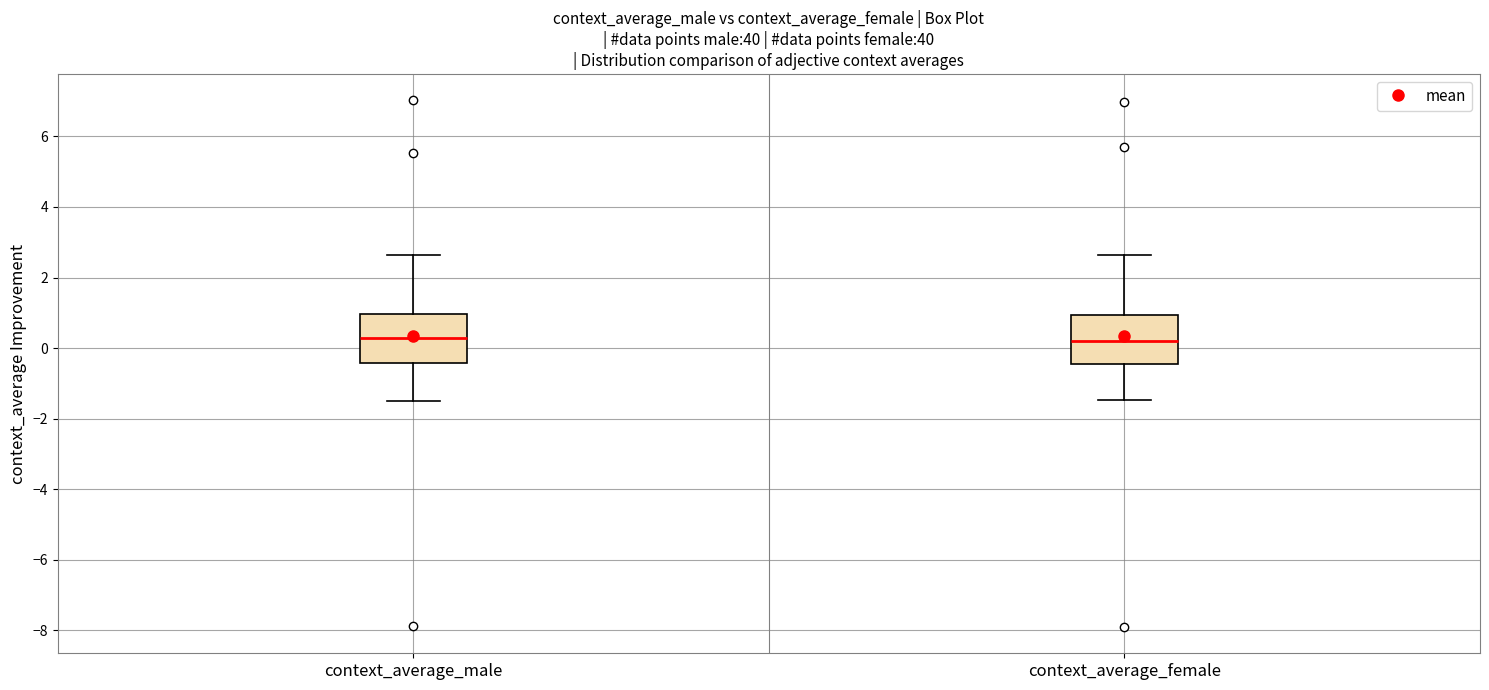

Where does the lower whisker of the box for context_average_male end on the y-axis? The values are not printed on the chart, so give them approximately, as read against the axis.

-1.6